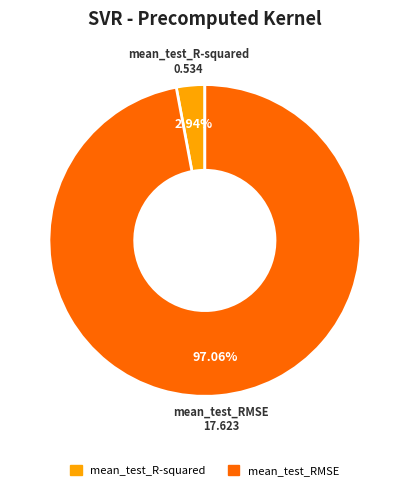

What portion of the pie excludes mean_test_RMSE?

2.9%